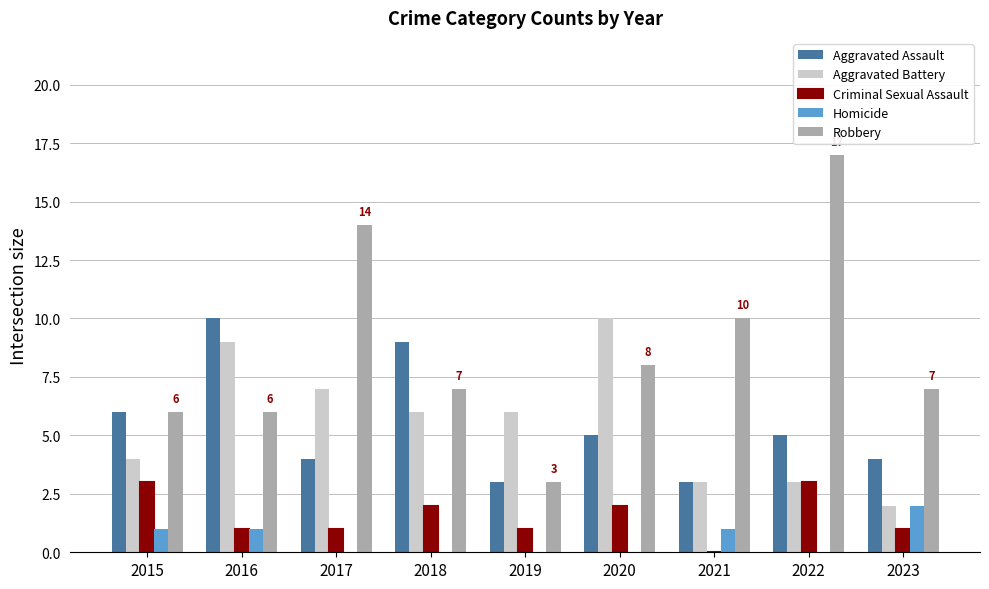

Which category has the highest value in the Aggravated Battery series?

2020